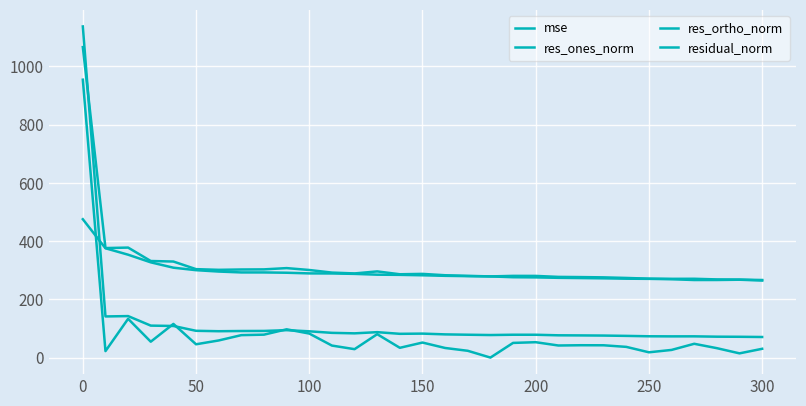

True or false: residual_norm and res_ortho_norm cross at least once.

False